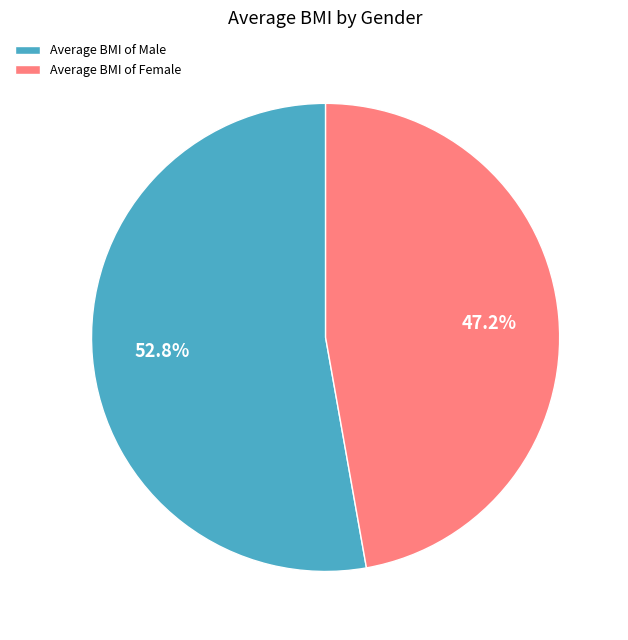

Which category accounts for the majority?

Average BMI of Male